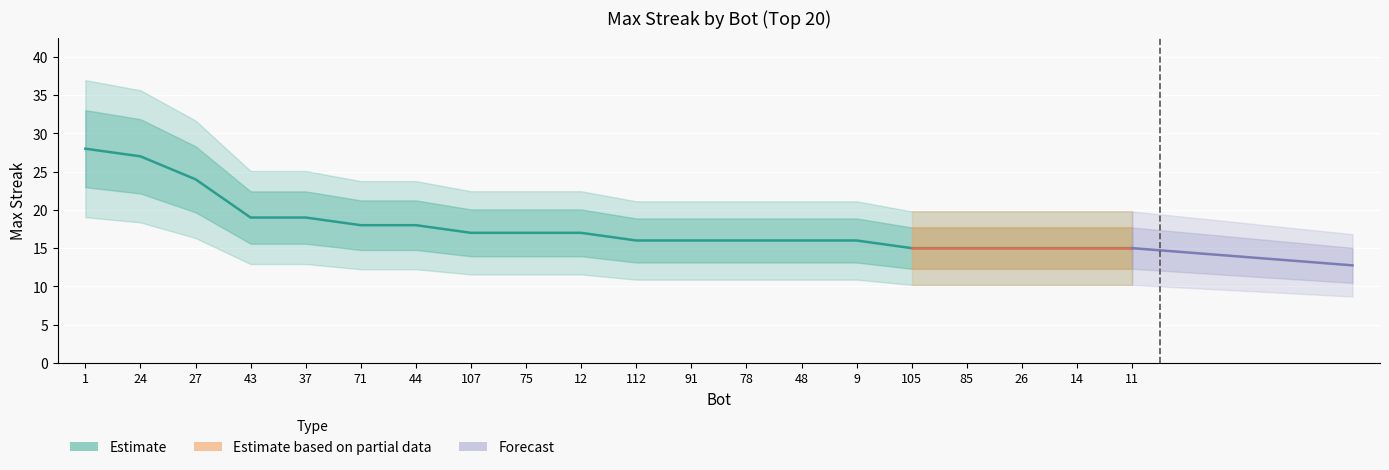

What is the approximate value at 71, to the nearest 10?

20